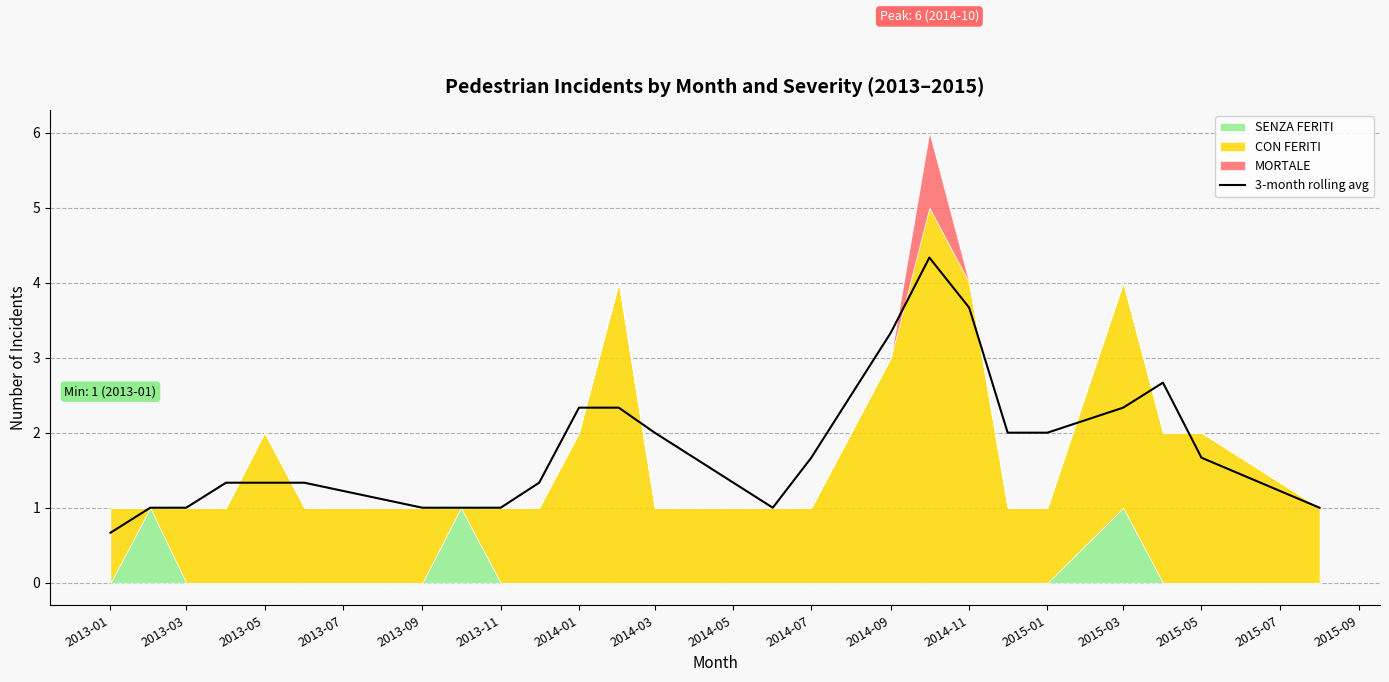

The 3-month rolling avg series shows 1.0 at 2014-07. True or false?

False